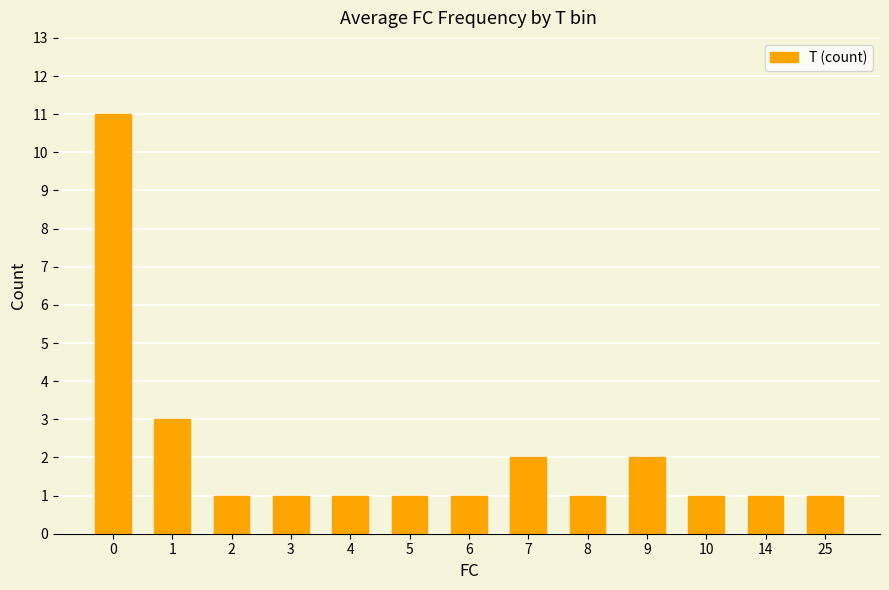

What is the change in value from 2 to 9?

+1